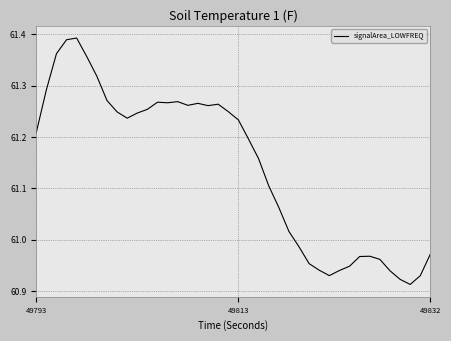

Does the chart display data point markers on the line(s)?

No